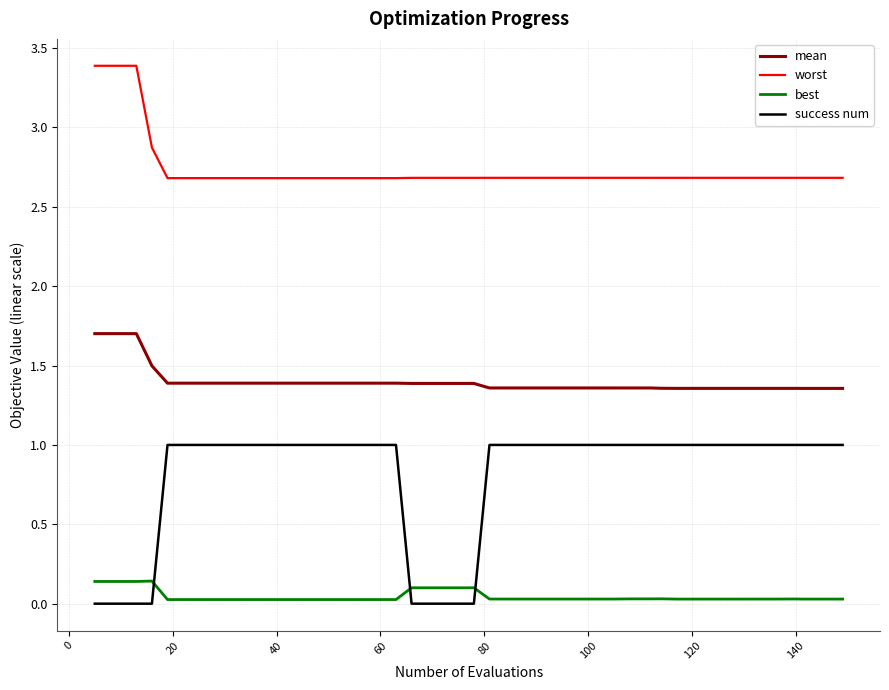

How many best values are between 0 and 1?

40